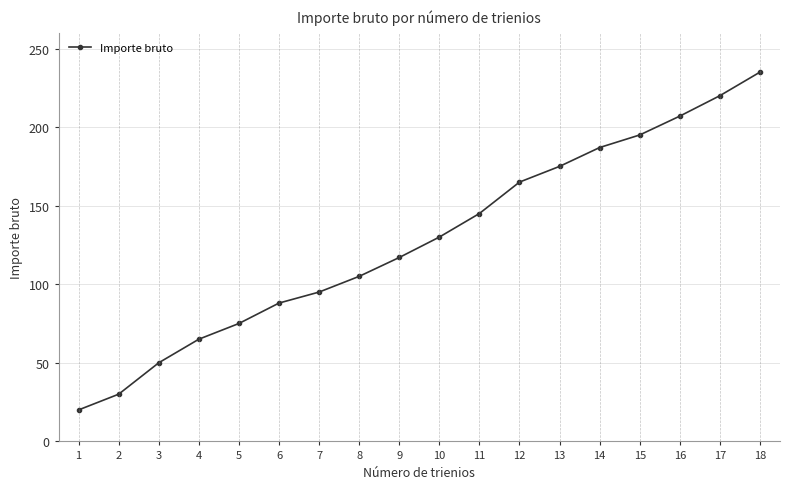

Reading left to right, transcribe all the data shown in this chart.

1=20	2=30	3=50	4=65	5=75	6=88	7=95	8=105	9=117	10=130	11=145	12=165	13=175	14=187	15=195	16=207	17=220	18=235